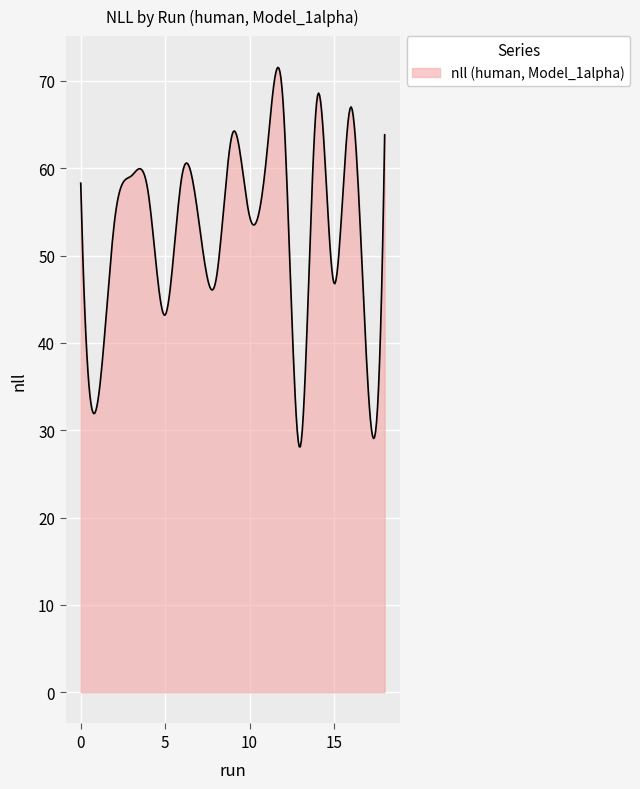

What is the maximum value shown in the chart?

71.6